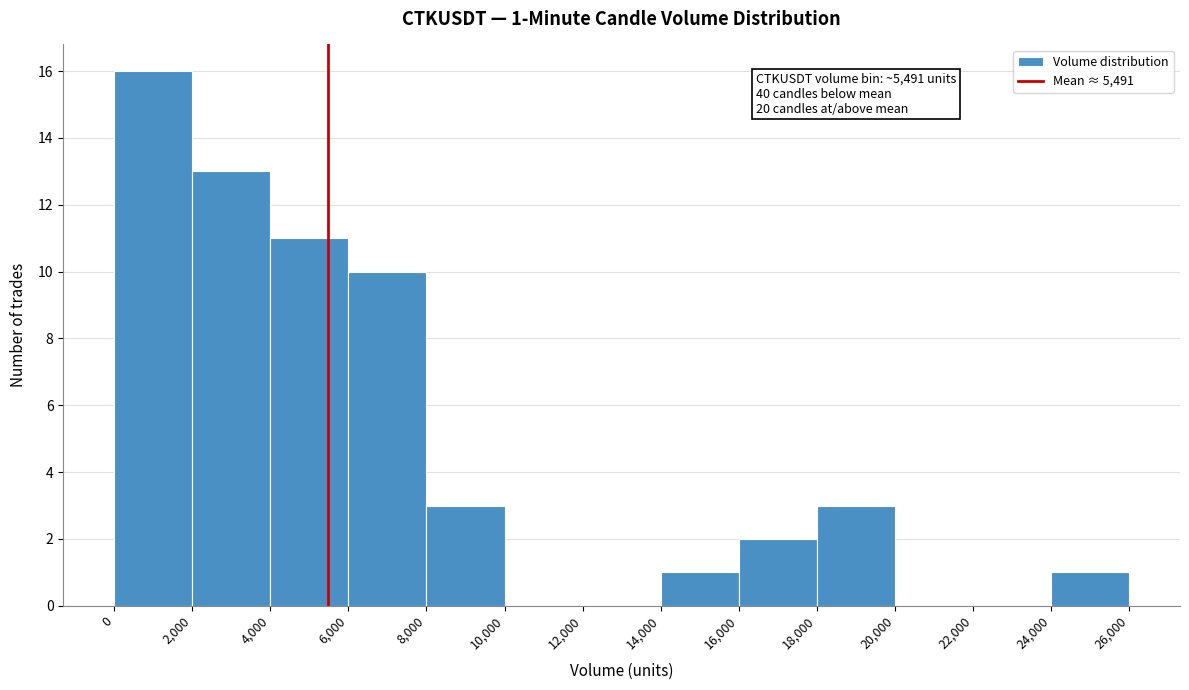

Over which range of the x-axis is the bar tallest?

0 to 2,000